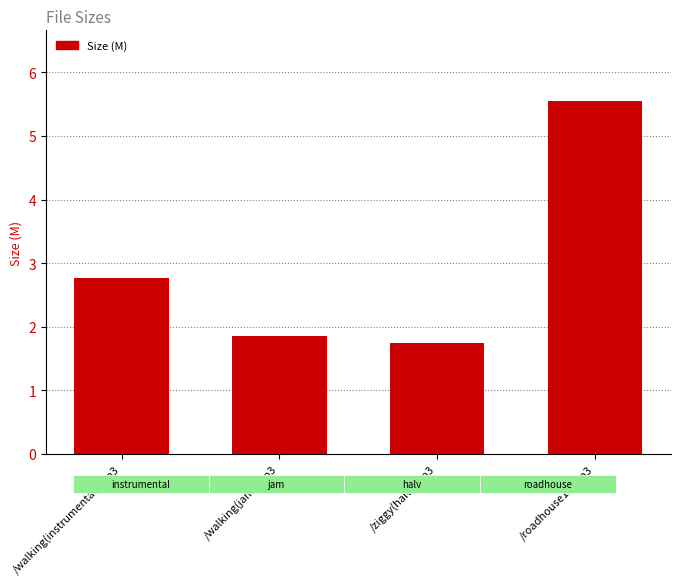

List the labels in order of value, largest first.

/roadhouse12.mp3, /walking(instrumental).mp3, /walking(jam).mp3, /ziggy(halv).mp3